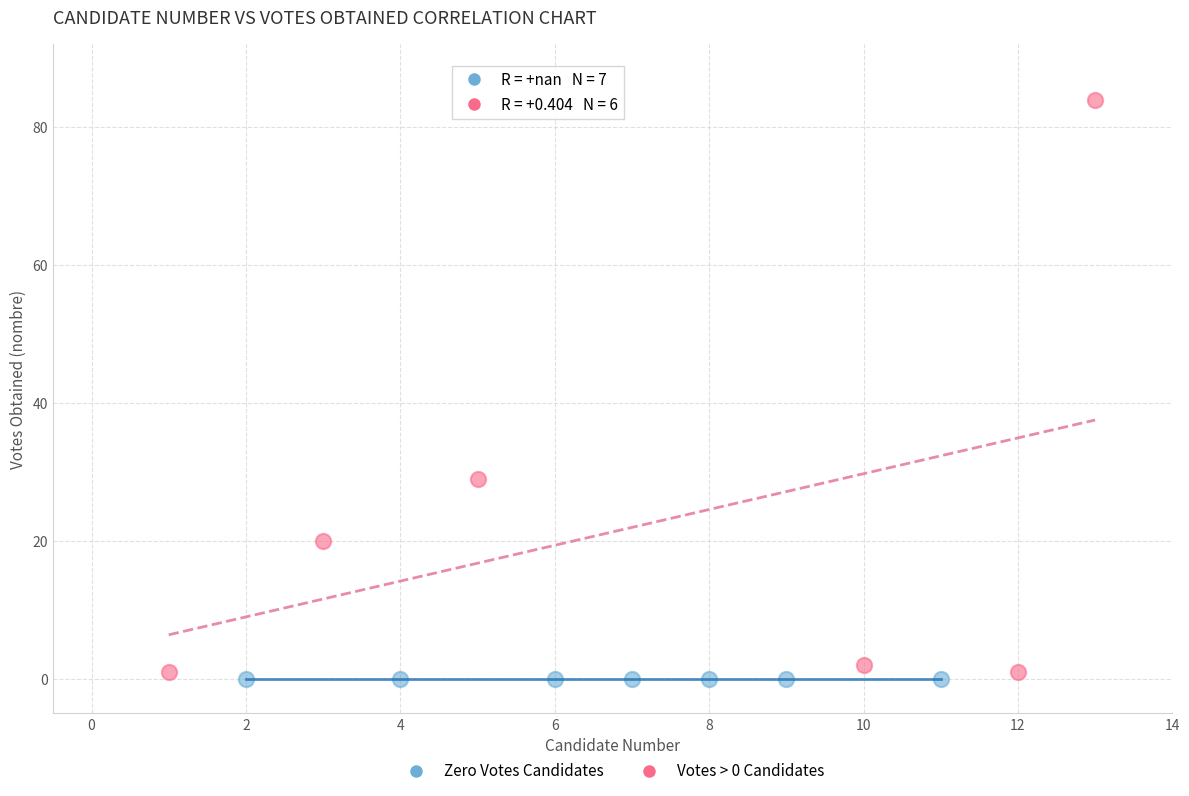

Which series contains the highest Y value?

Votes > 0 Candidates